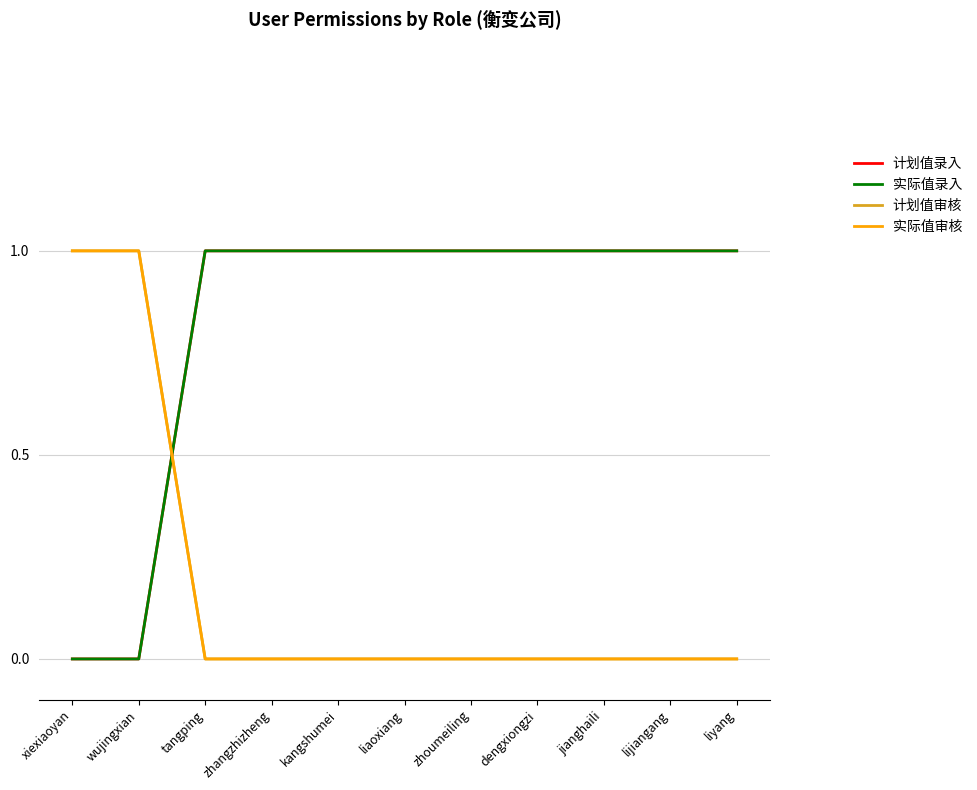

True or false: 计划值审核 has a value of 0 at zhangzhizheng.

True